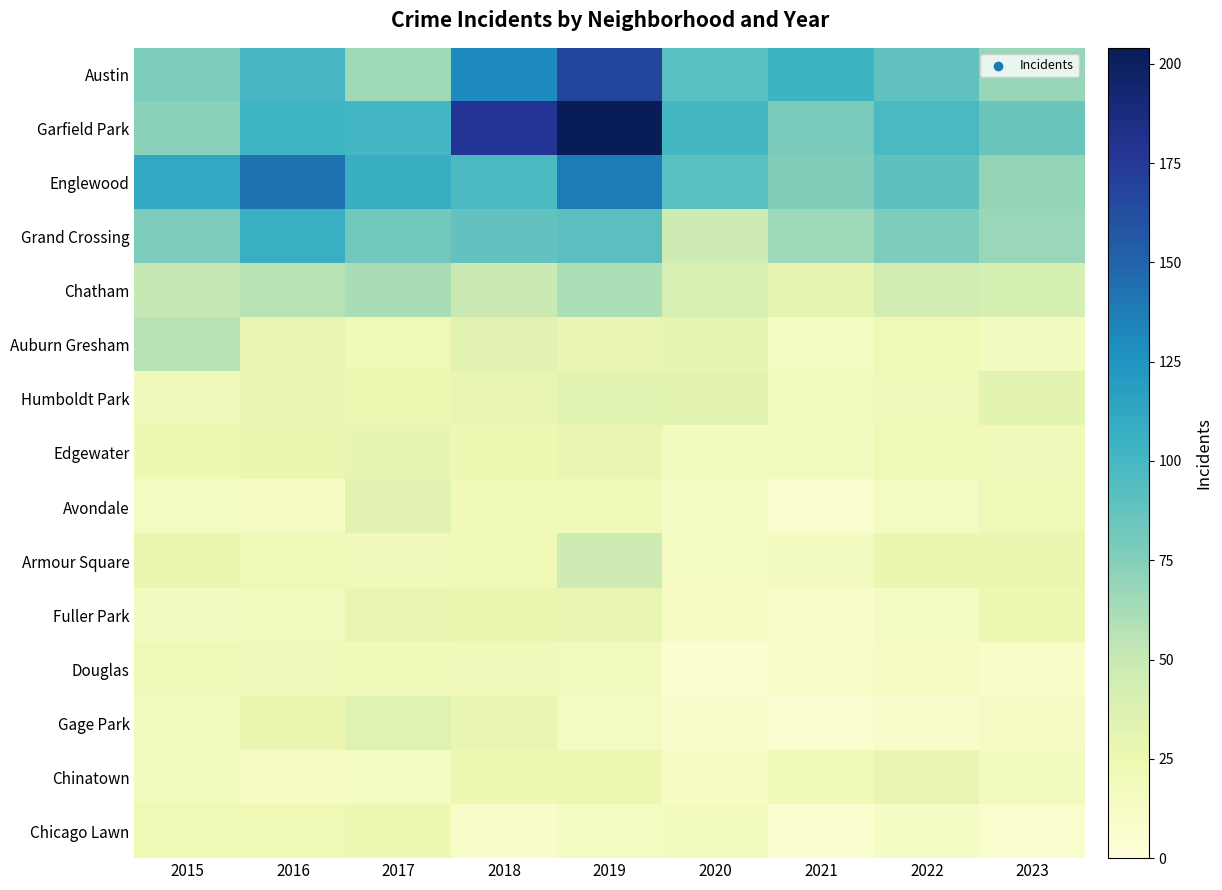

Count the number of categories in the chart.

9